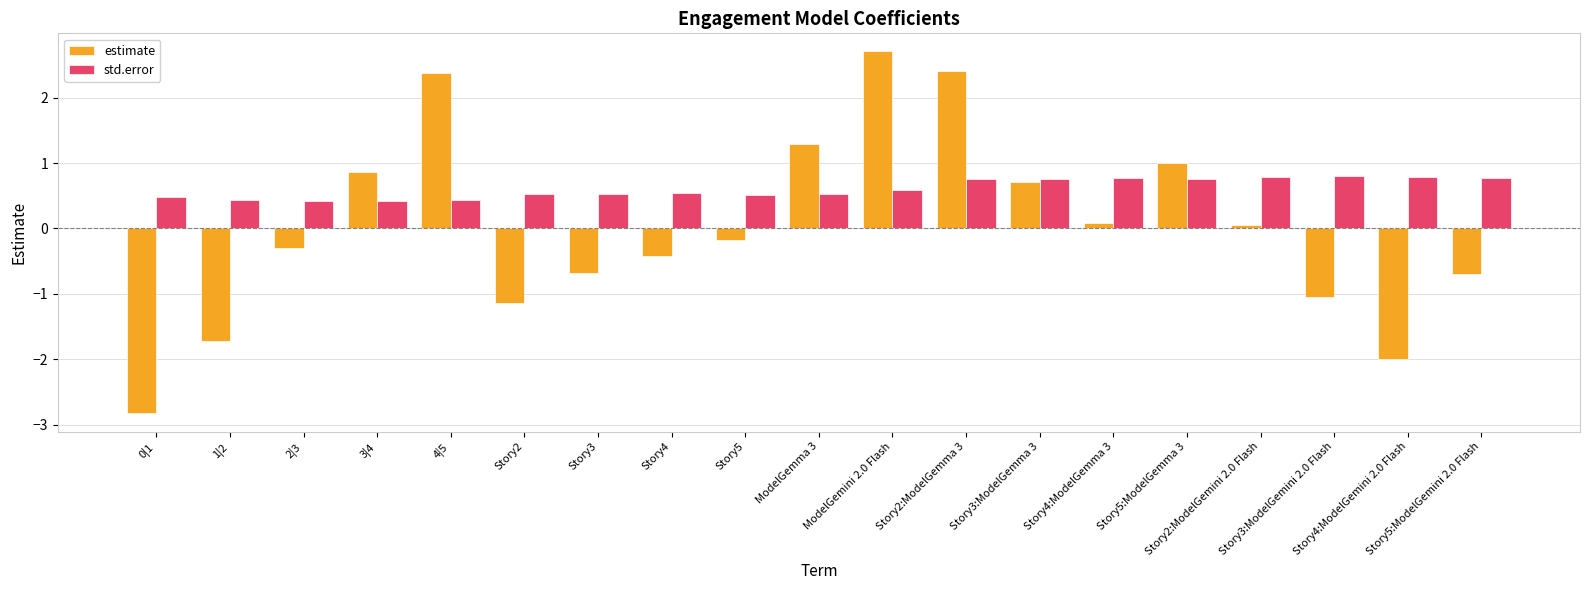

What is the label of the 10th bar from the right?

ModelGemma 3